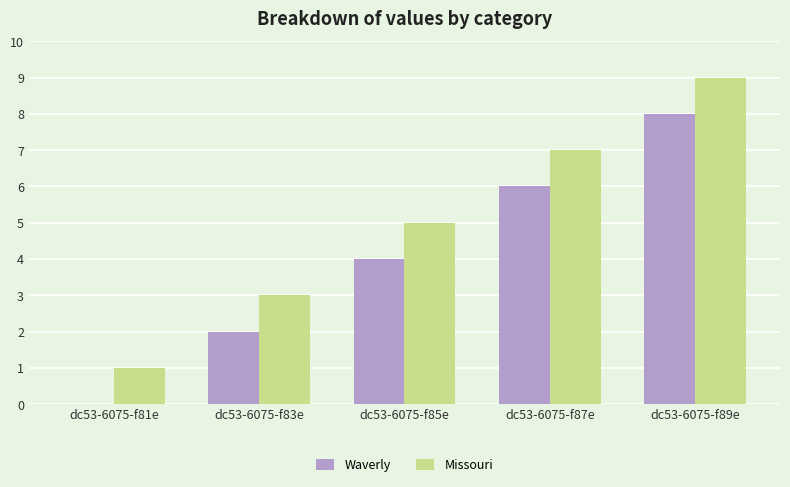

Is the value of Missouri at dc53-6075-f89e greater than the value of Waverly at dc53-6075-f85e?

Yes